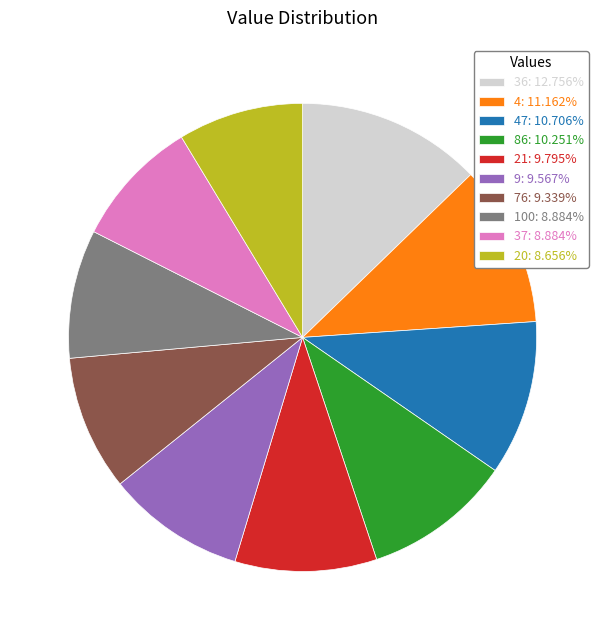

Approximately how many times larger is the value at 9: 9.567% compared to 37: 8.884%?

1.1